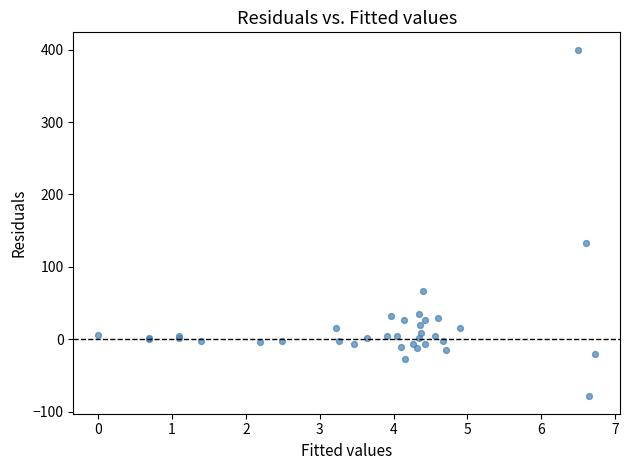

What Y value in the scatter plot is closest to 160?

133